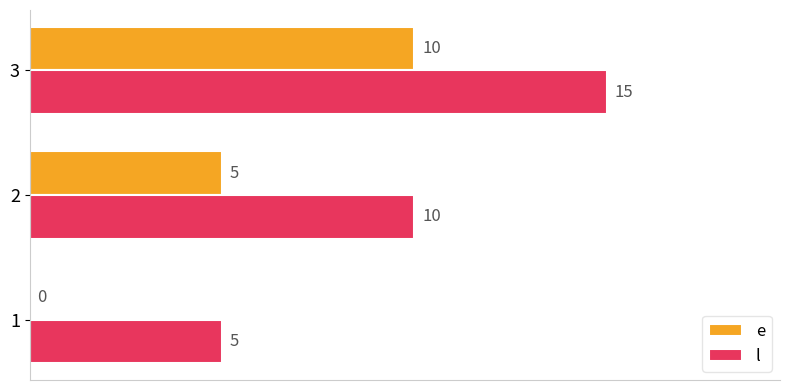

What is the total value across all series at 2?

15